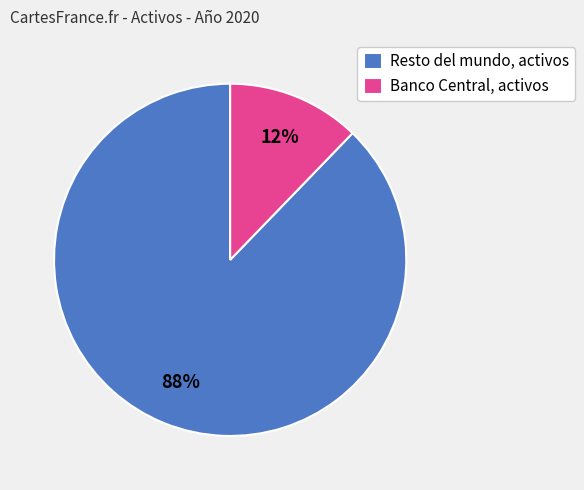

Count the number of slices in the pie.

2